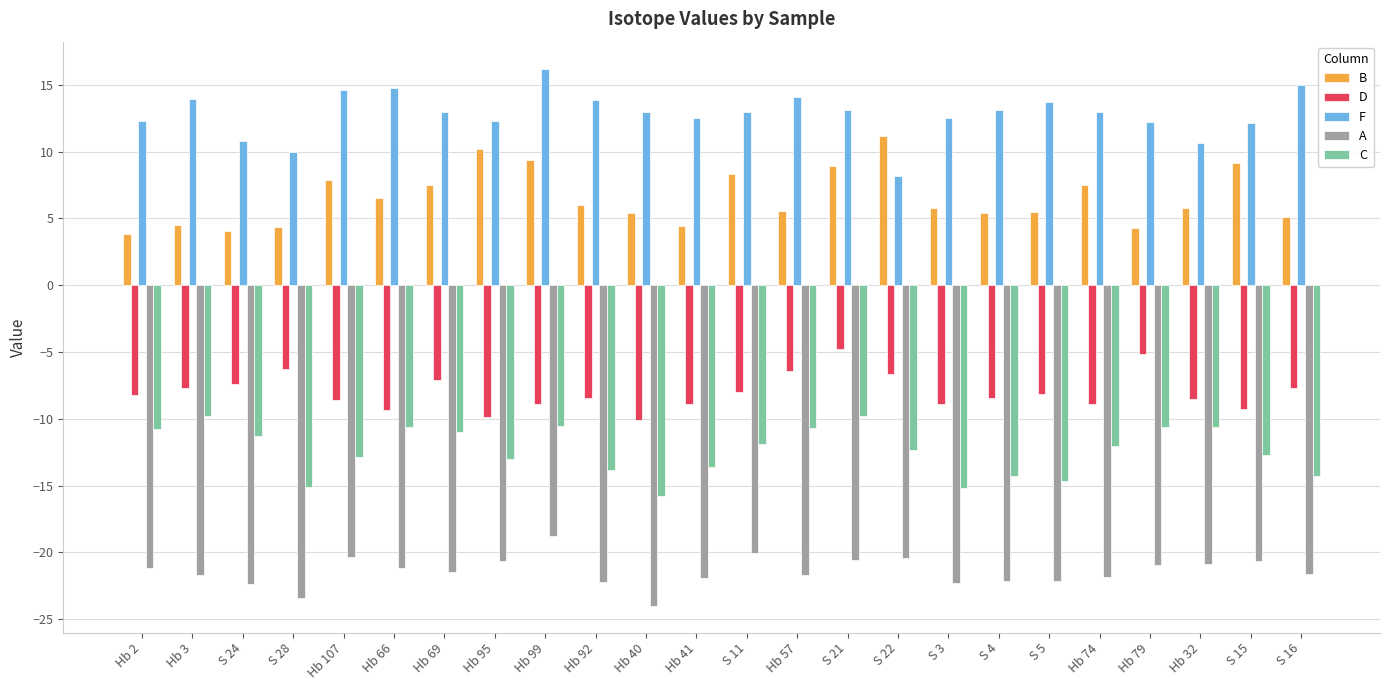

What is the greatest value displayed?

16.2